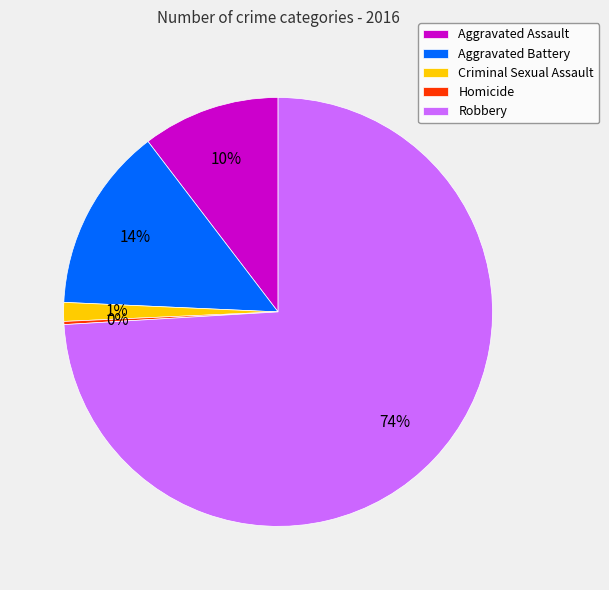

To the nearest percent, what percentage of the pie is Aggravated Battery?

14%